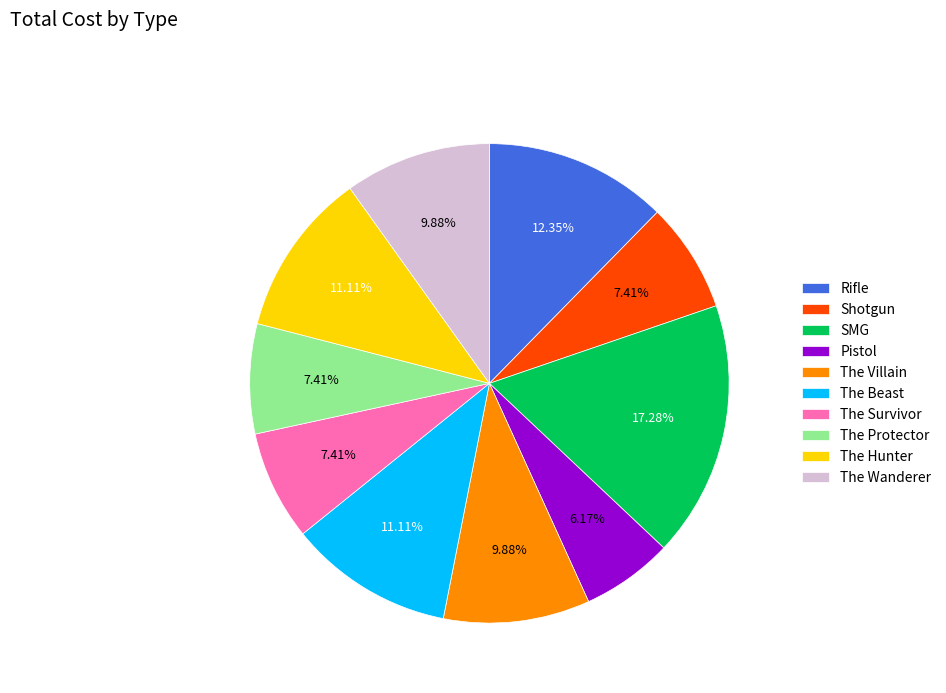

What percentage is the The Survivor slice, to the nearest percent?

7%